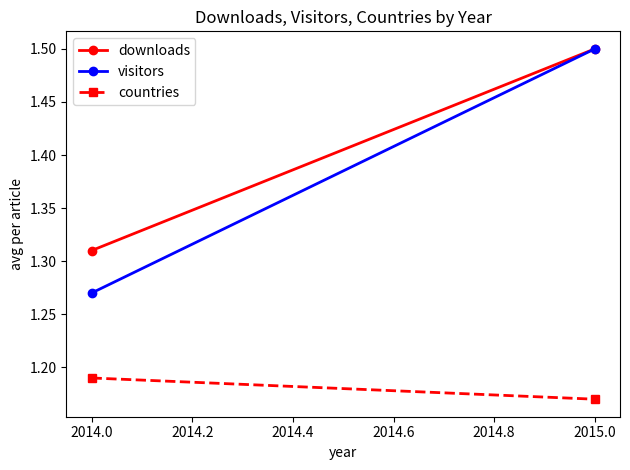

What is the value of the downloads point at the 1st from the left?

1.3